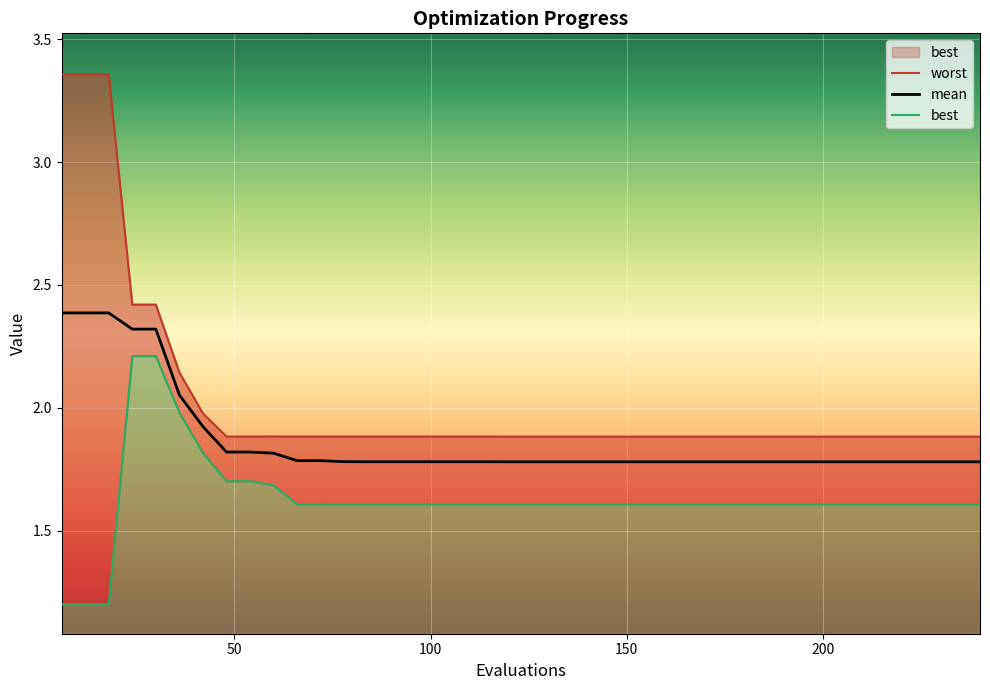

How many series are shown in this chart?

3